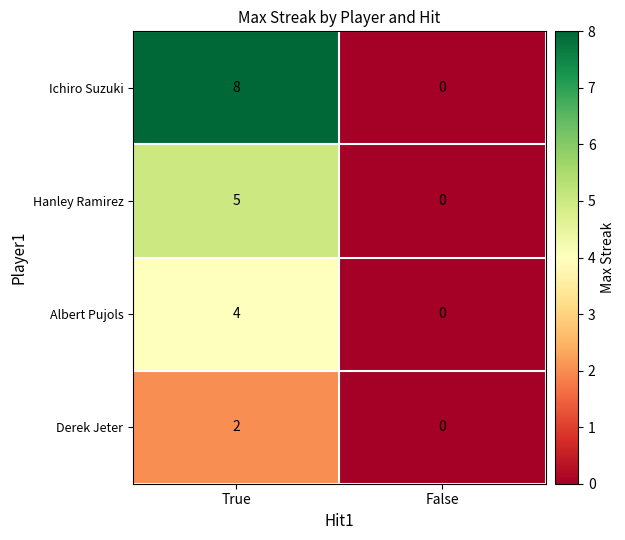

What is the total value across all series at True?

19